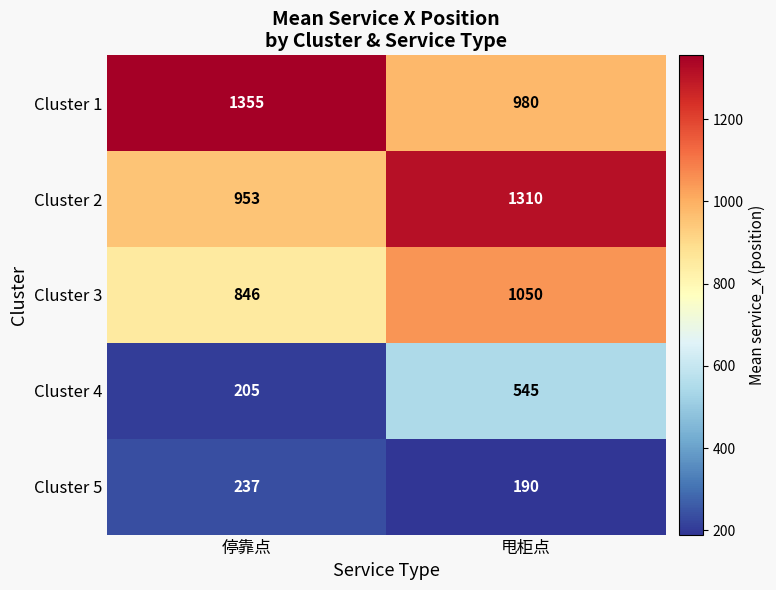

What is the total value across all series at 甩柜点?

4075